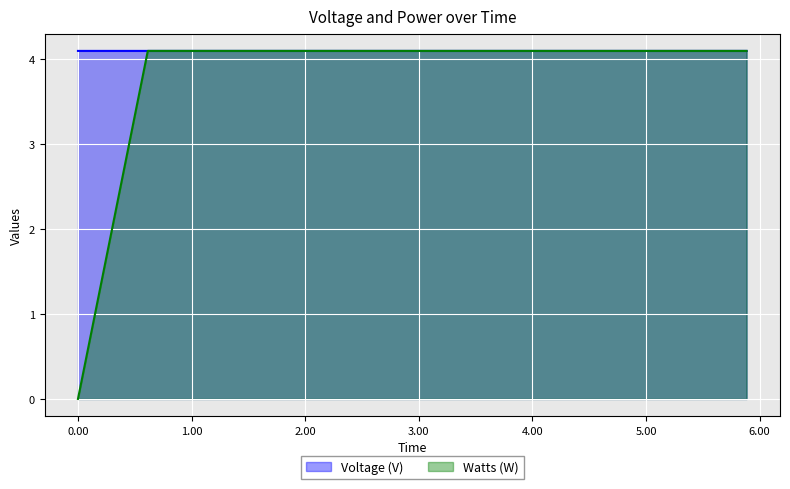

Which series has the largest total across all categories?

Voltage (V)